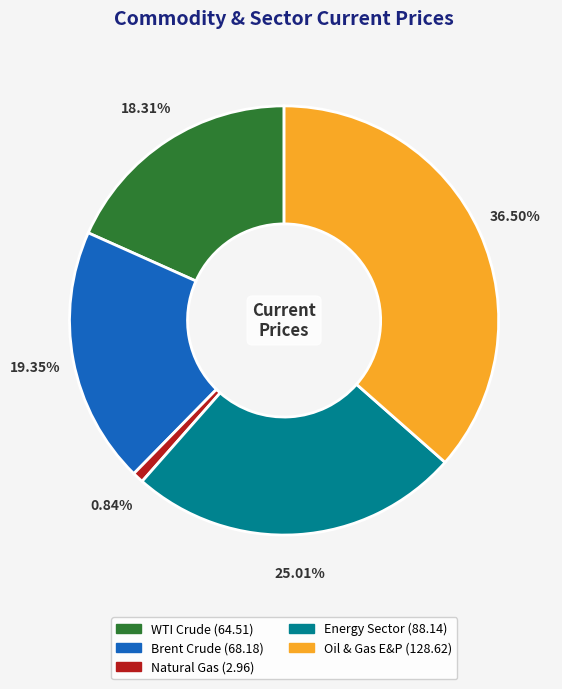

Is it true that Natural Gas is 1% of the pie?

True